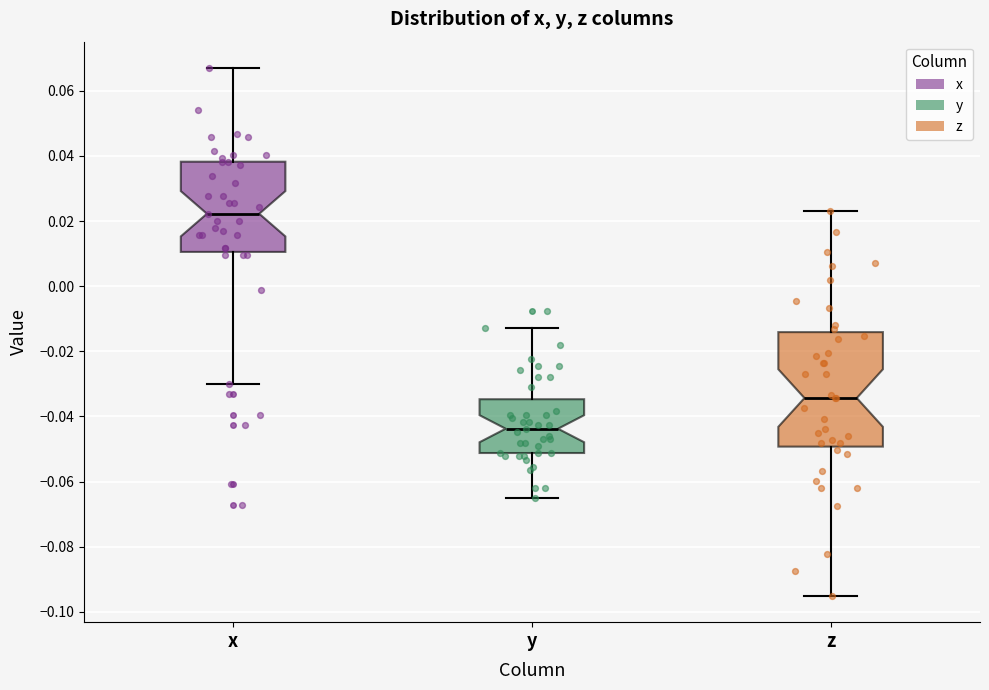

Reading left to right, transcribe this box plot: for each box, give where its median line is, the range the box spans, and where its two whiskers end, as read against the y-axis. The values are not printed on the chart, so give them approximately, as read against the axis.

x: median 0.022, box 0.010 to 0.038, whiskers -0.030 to 0.066
y: median -0.044, box -0.052 to -0.034, whiskers -0.066 to -0.012
z: median -0.034, box -0.050 to -0.014, whiskers -0.096 to 0.024